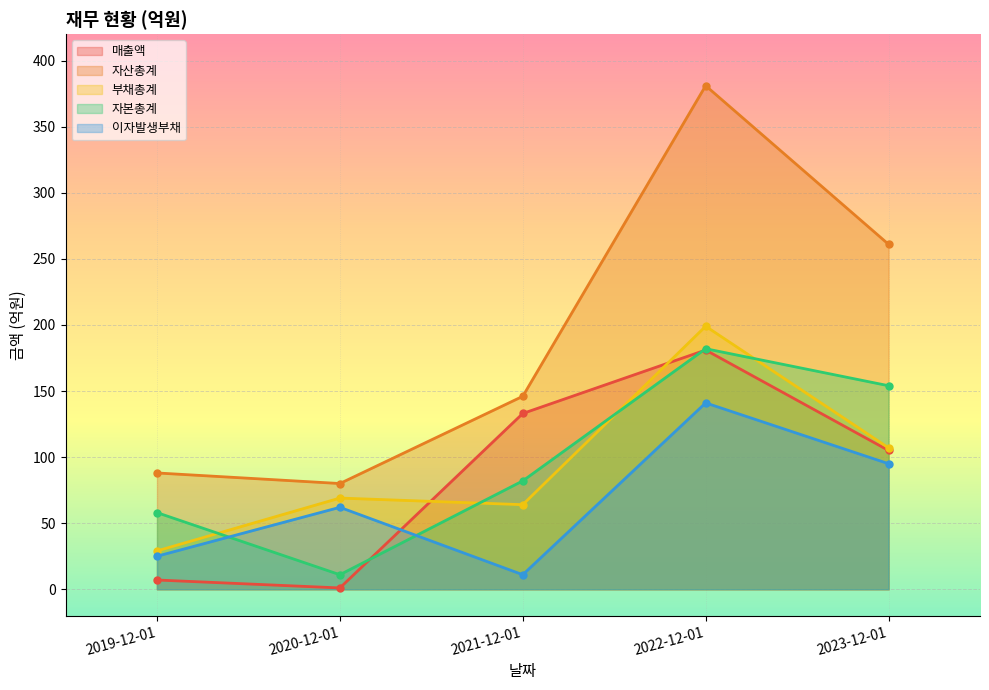

How many intersections are there between 자본총계 and 이자발생부채?

2